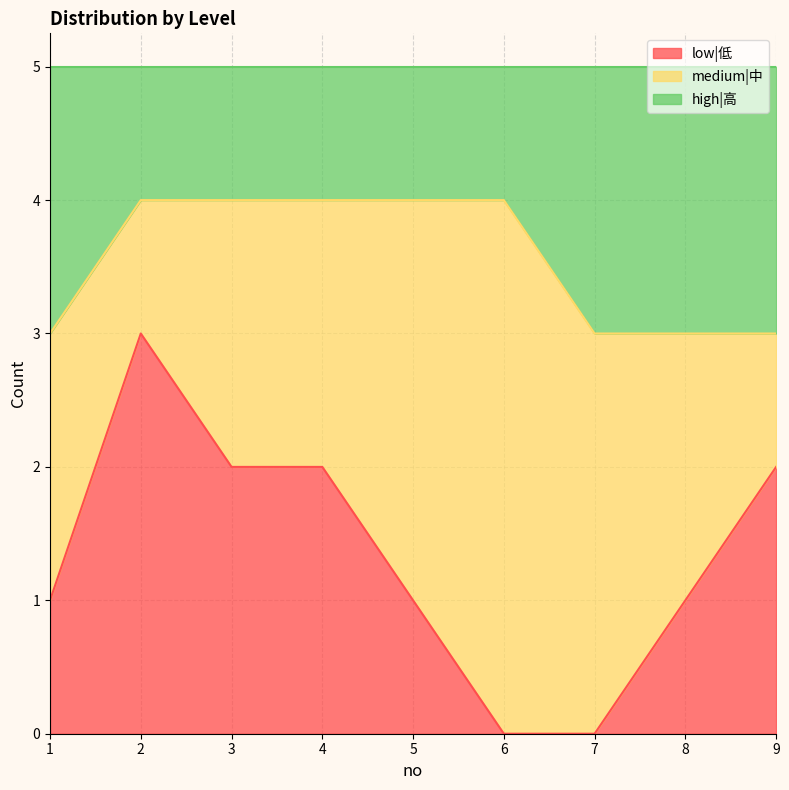

Is the value of high|高 at 7 greater than the value of low|低 at 6?

Yes